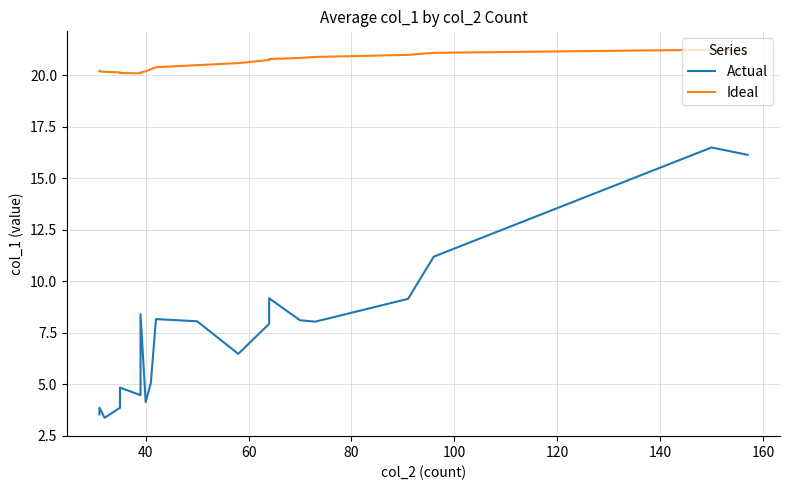

How many lines are shown in the chart?

2